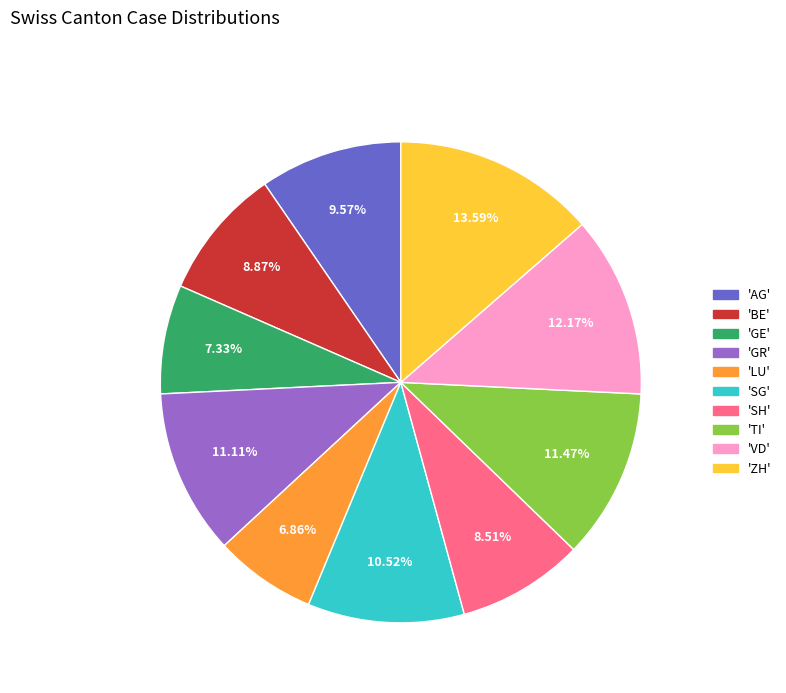

Is there any slice that represents more than half of the pie?

No